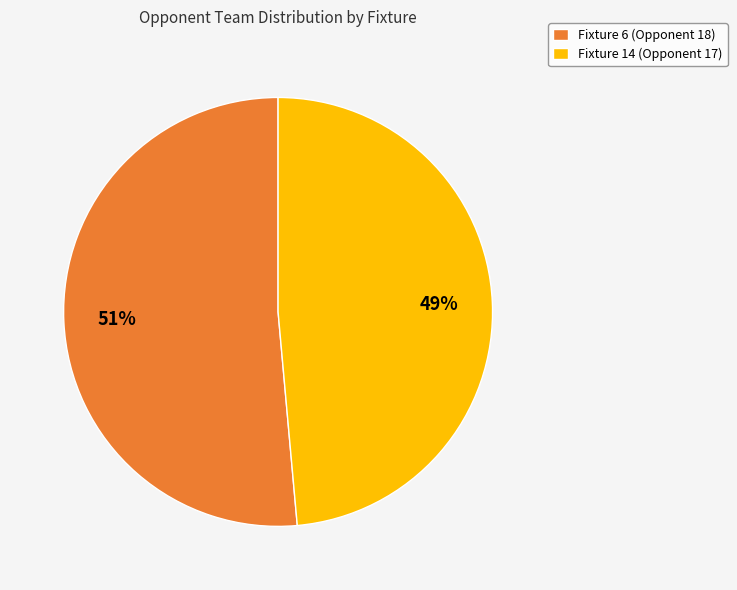

Rank the categories by value from highest to lowest.

Fixture 6 (Opponent 18), Fixture 14 (Opponent 17)